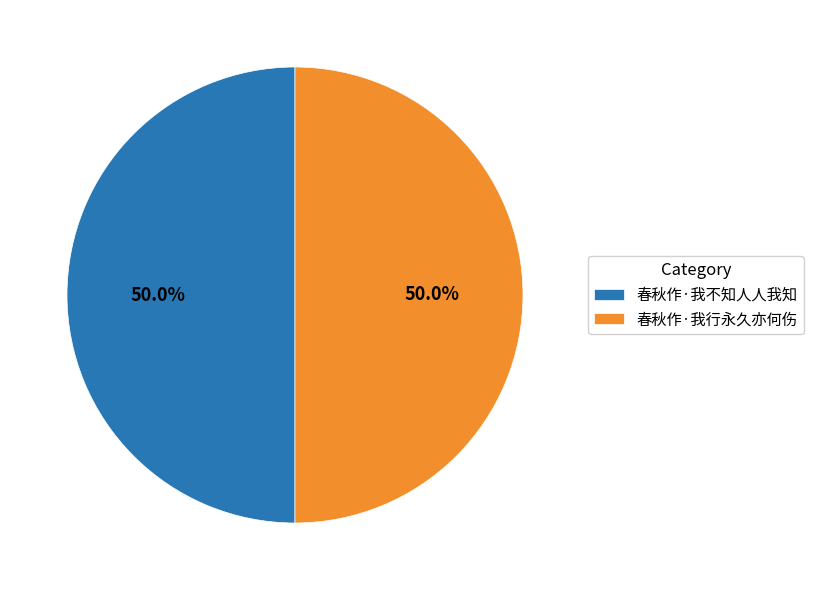

What is the total percentage of 春秋作·我不知人人我知 and 春秋作·我行永久亦何伤?

100.0%